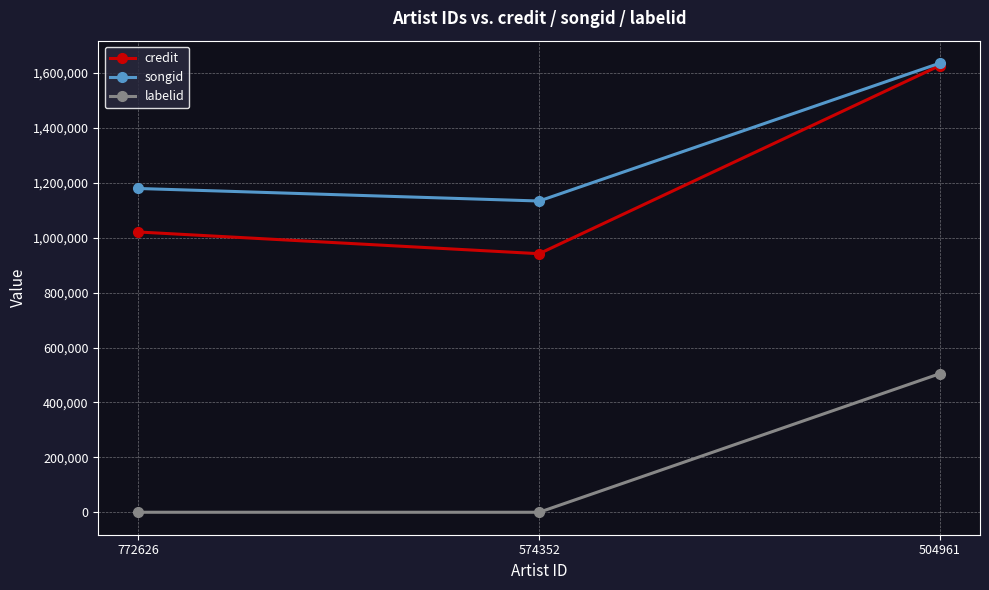

At which label is labelid closest to 252762?

772626